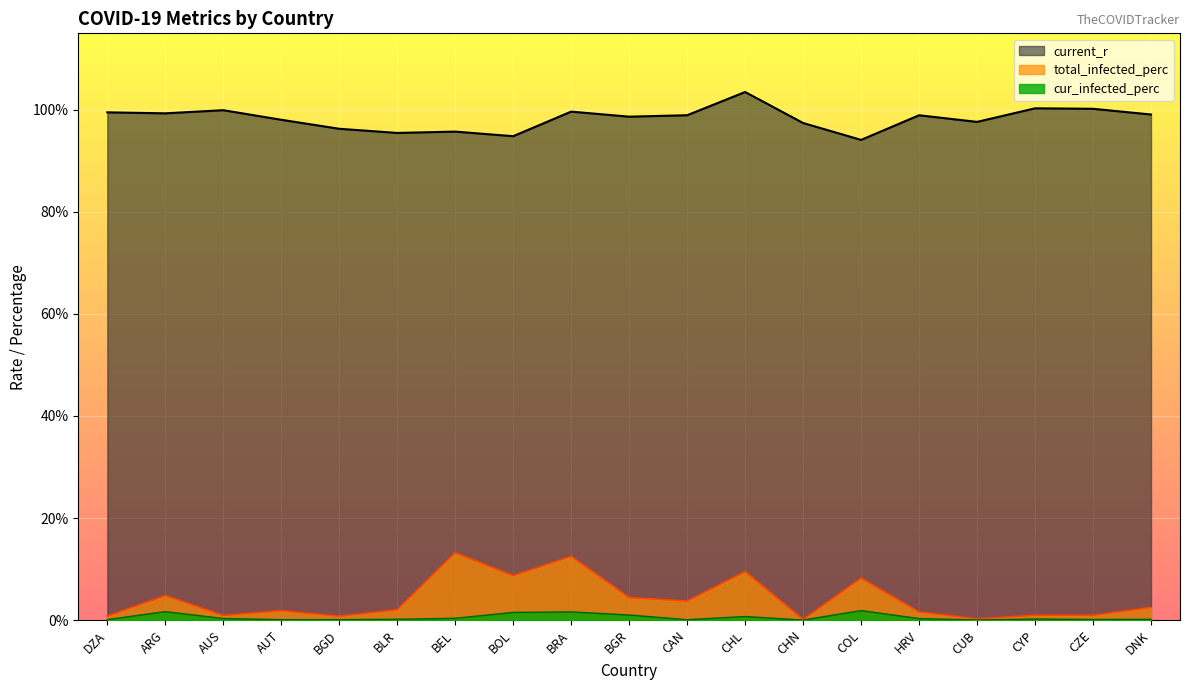

Does the chart display data point markers on the line(s)?

No